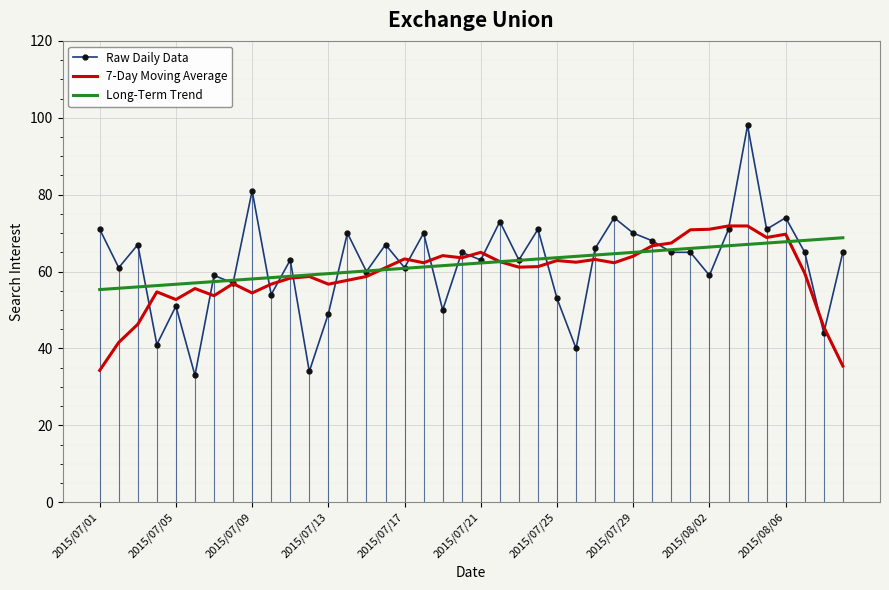

What is the smallest value displayed?

33.0